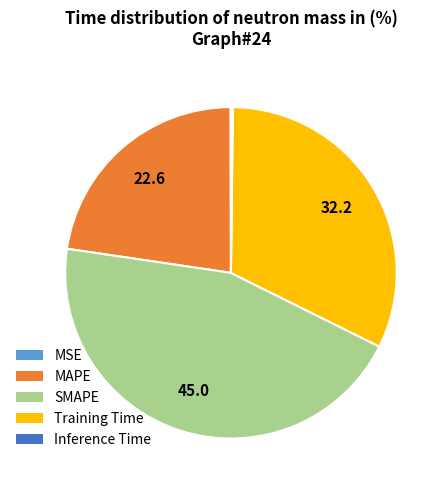

Is it true that Training Time is 32% of the pie?

True